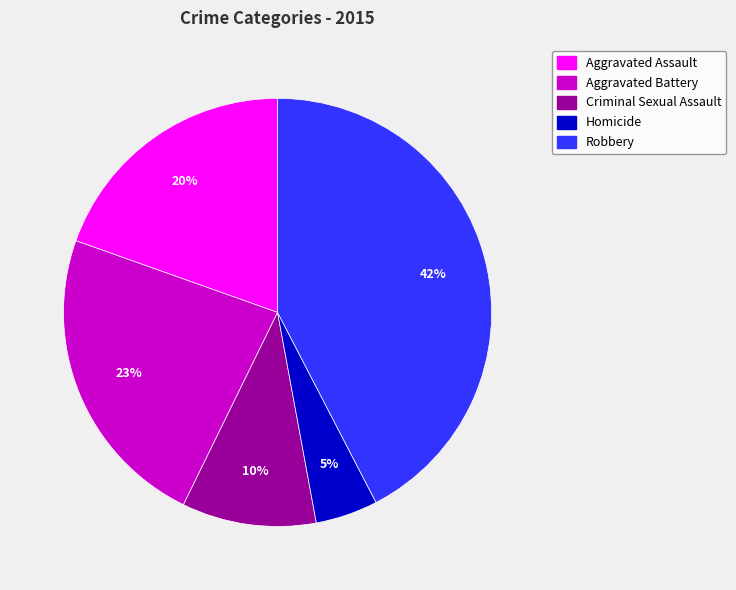

To the nearest percent, what is the combined percentage of Aggravated Assault and Aggravated Battery?

43%